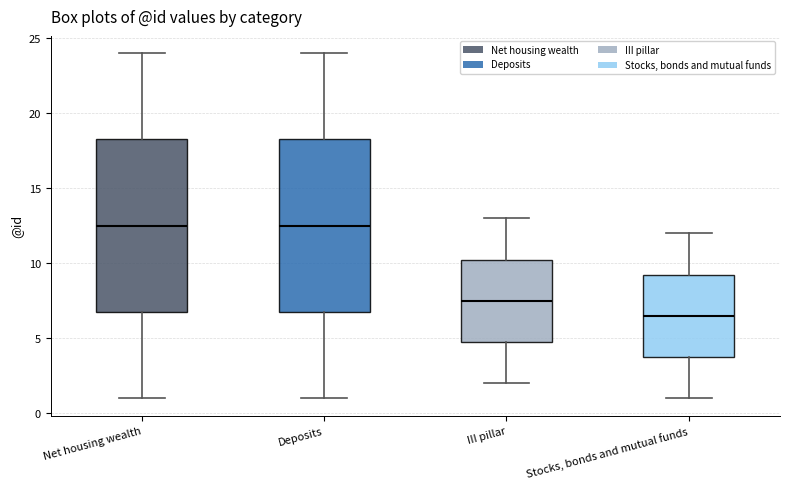

Where is the upper edge of the box for III pillar on the y-axis? The values are not printed on the chart, so give them approximately, as read against the axis.

10.5